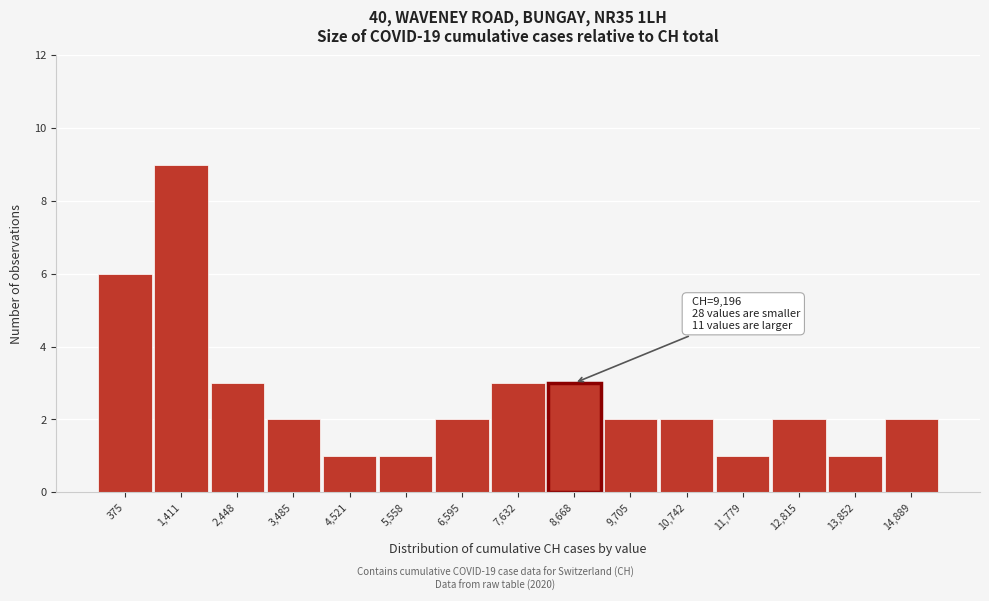

Reading right to left, list all the values displayed in this chart.

2	1	2	1	2	2	3	3	2	1	1	2	3	9	6